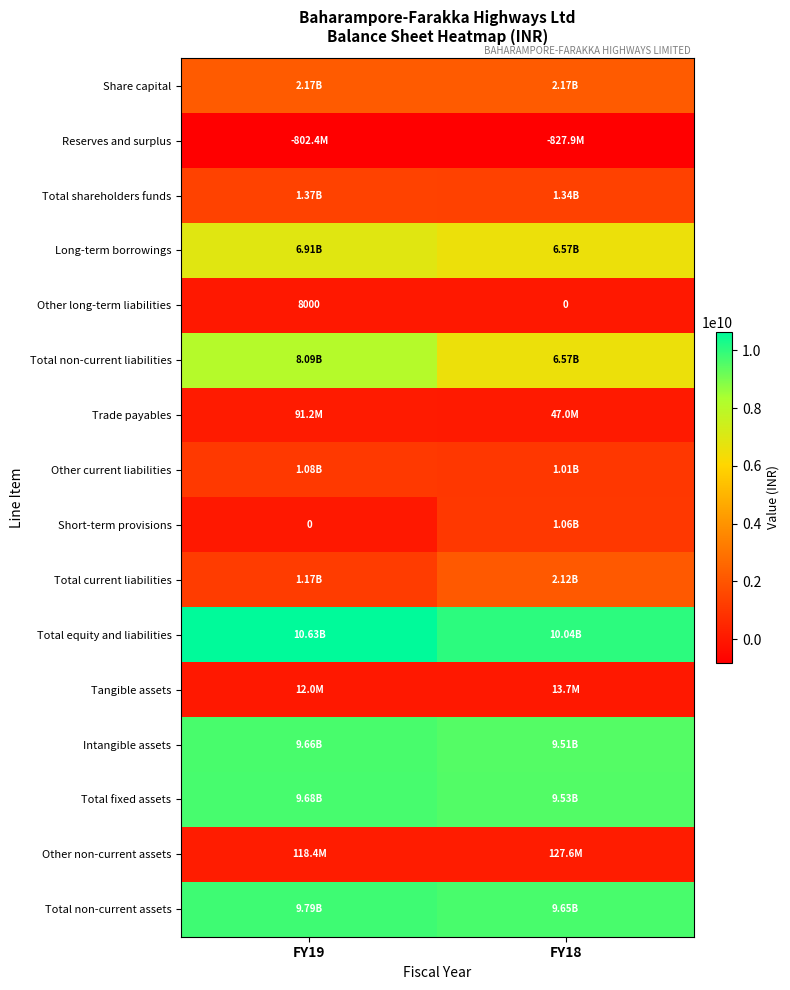

Which category has the highest value across all series?

FY19